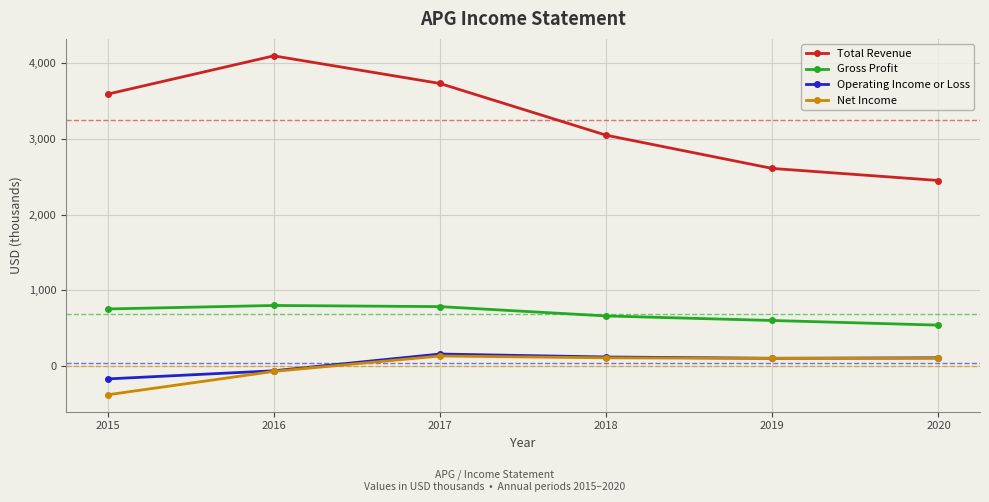

Which series has the largest range (max minus min)?

Total Revenue